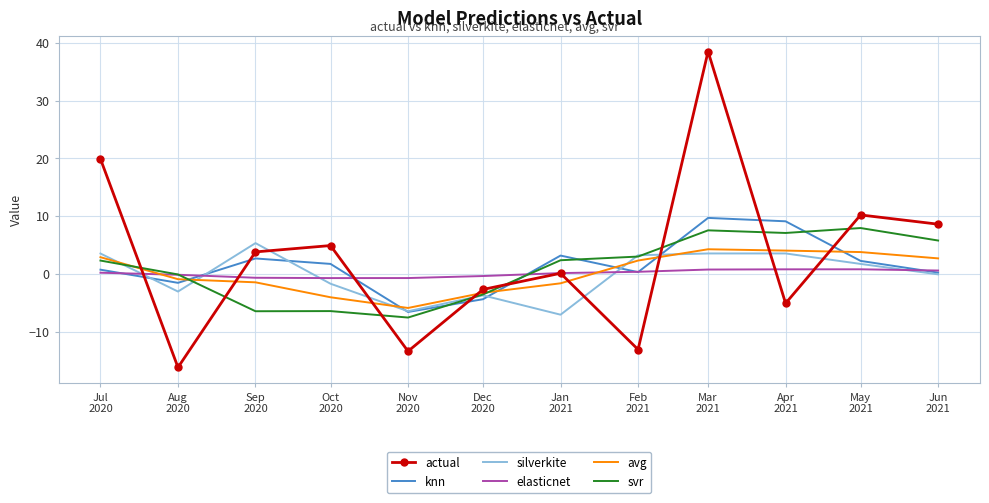

True or false: knn and svr cross at least once.

True